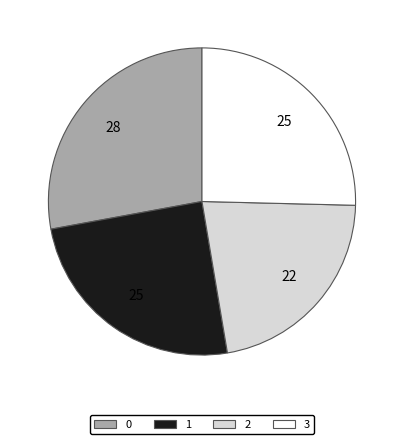

Is 3 the majority of the pie?

No